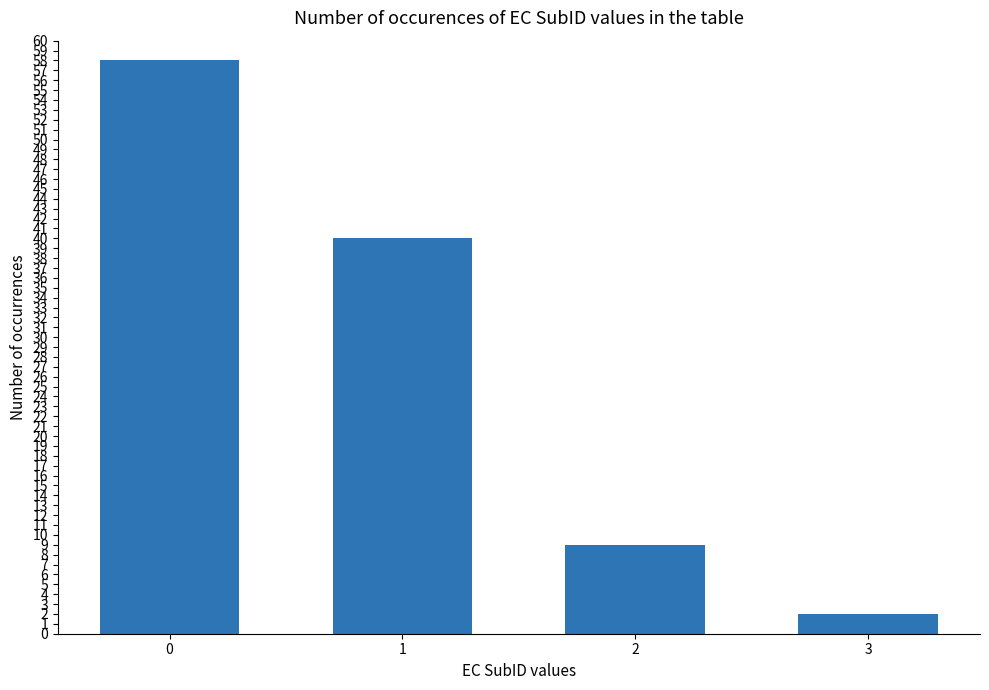

Are the bars horizontal?

No